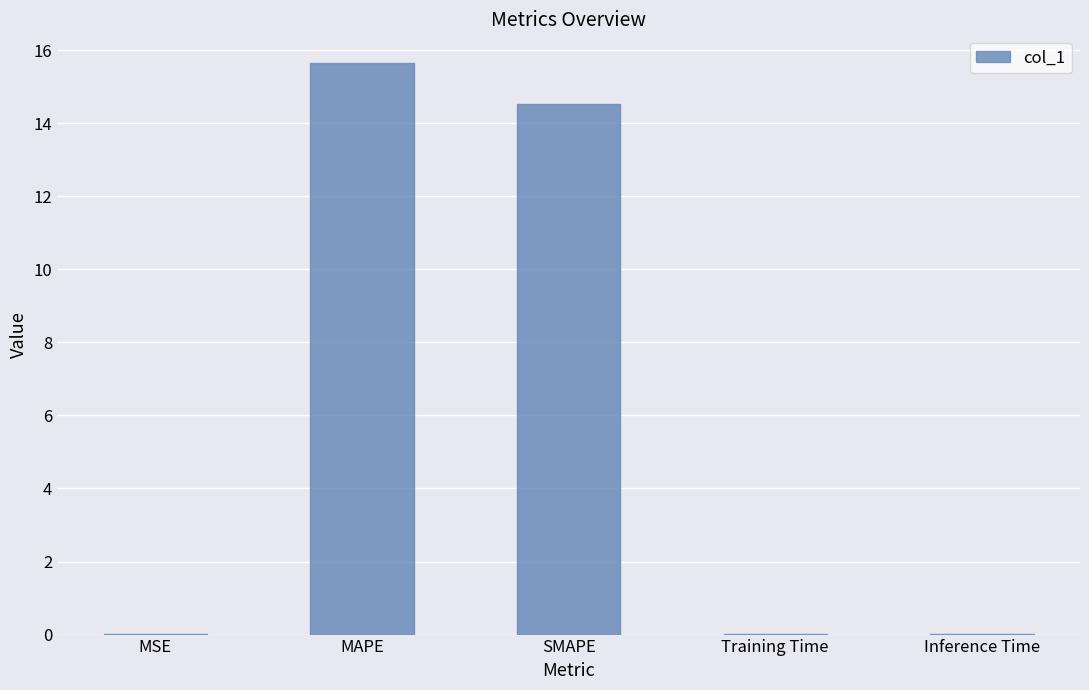

The value at MAPE is 15.7. True or false?

True